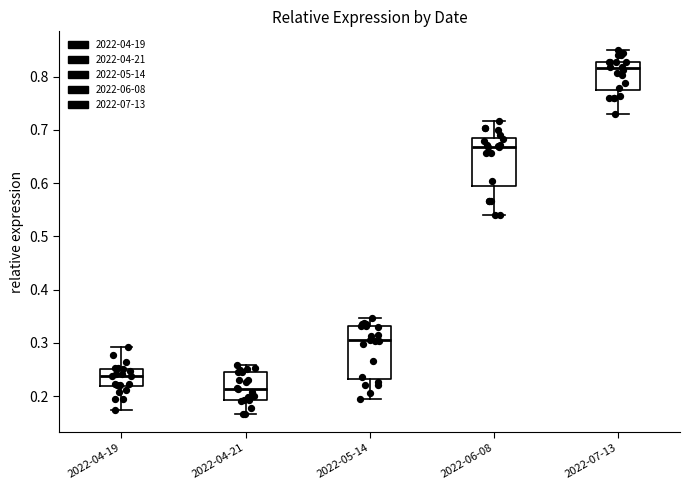

Where does the upper whisker of the box for 2022-04-21 end on the y-axis? The values are not printed on the chart, so give them approximately, as read against the axis.

0.26